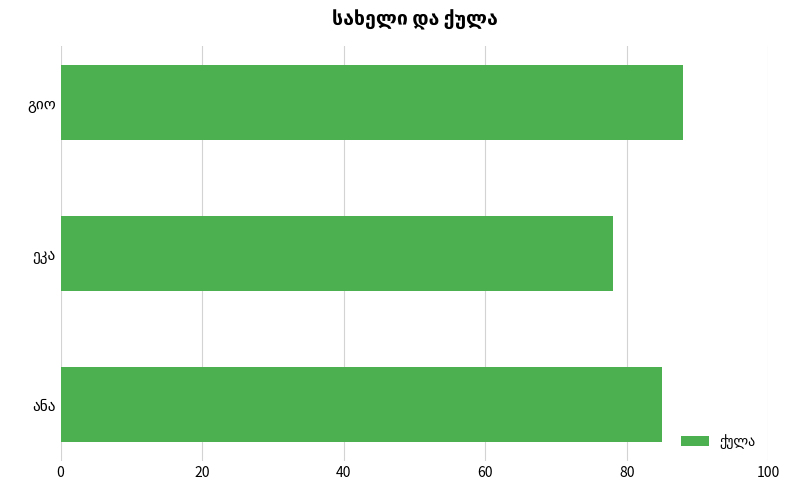

What is the average value?

84